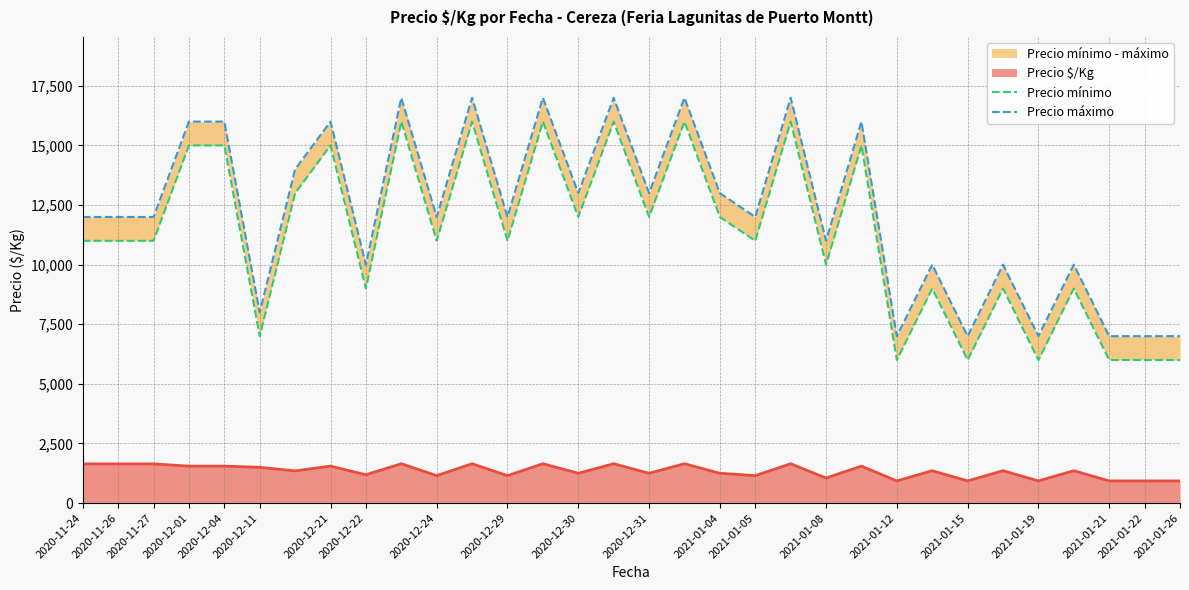

What is the difference between the highest and lowest values at 30?

1000